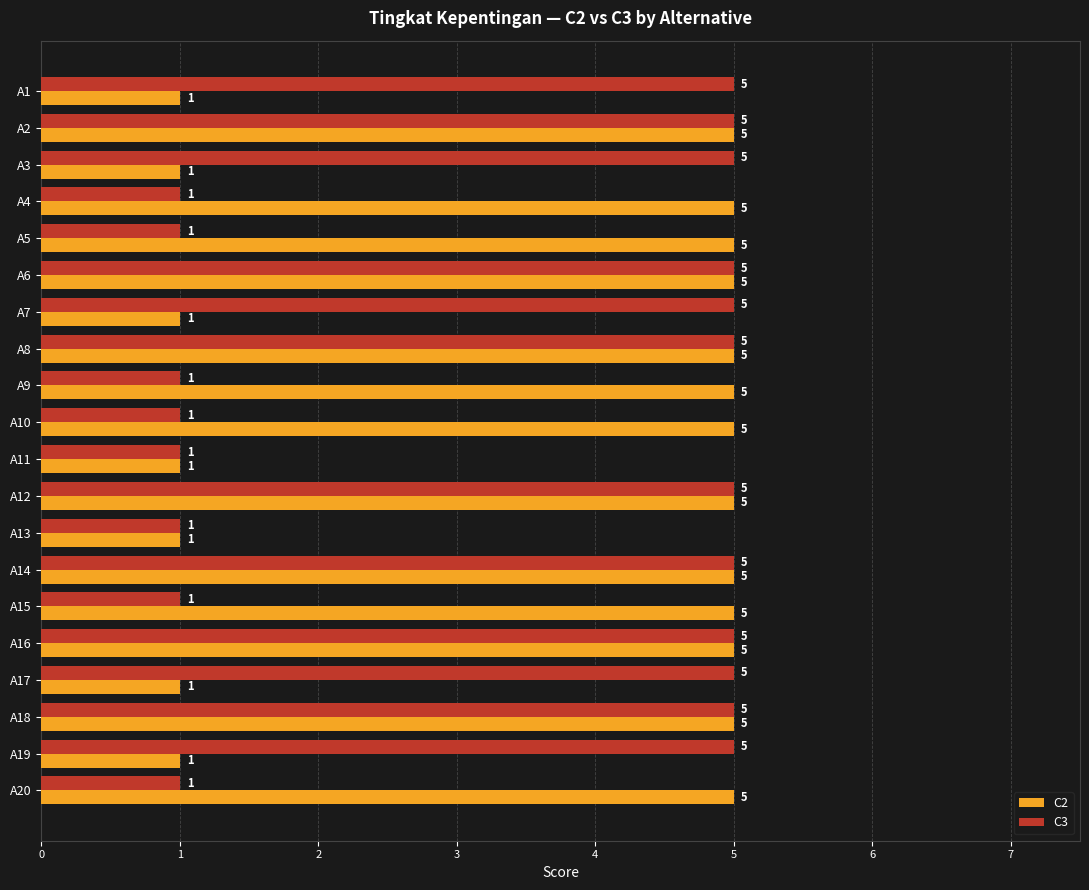

Which series has the largest total across all categories?

C2